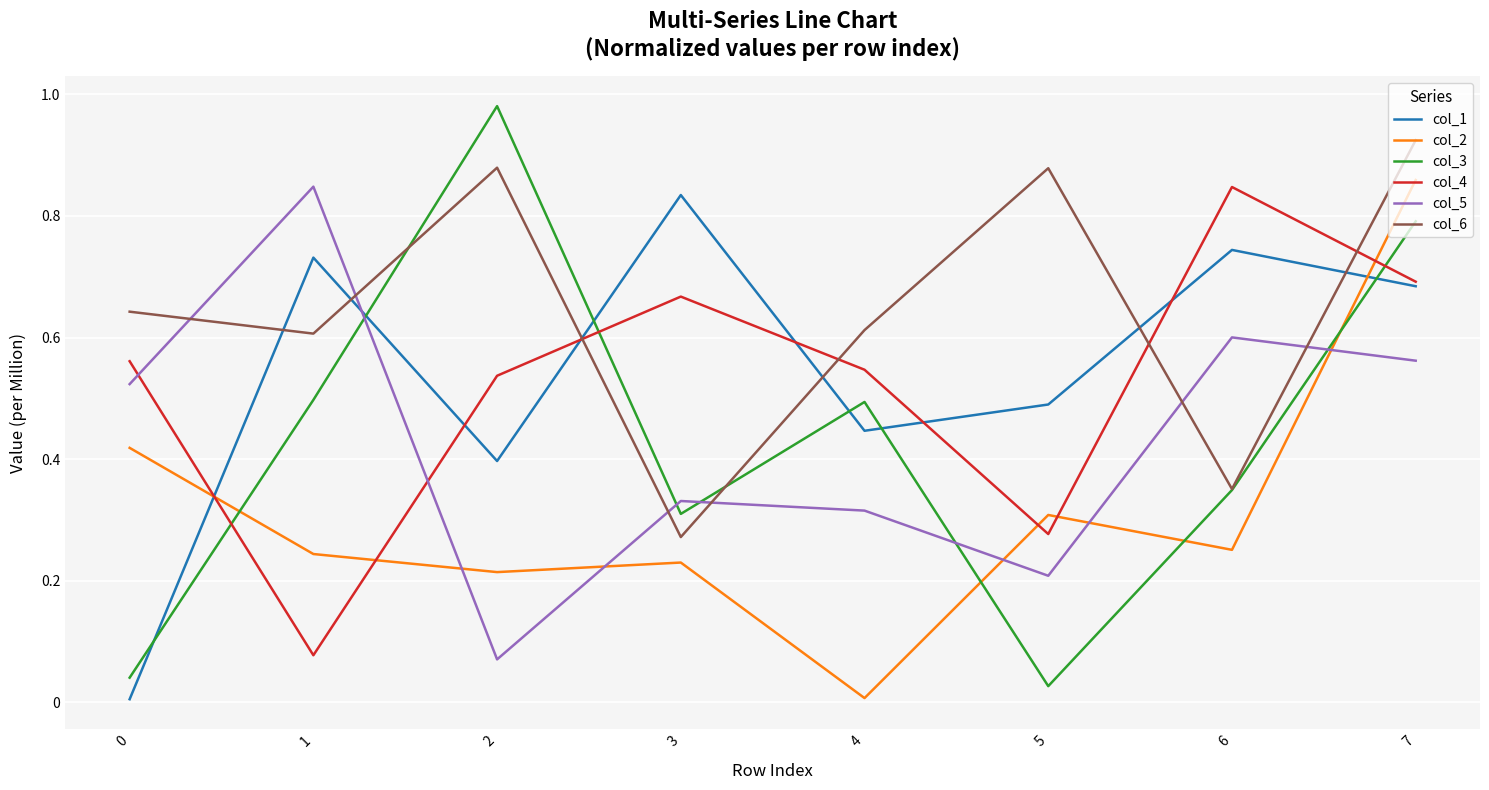

Reading right to left, transcribe all the data shown in this chart.

col_1: 7=684378	6=744145	5=489782	4=446542	3=834449	2=396779	1=731472	0=4835
col_2: 7=859256	6=250638	5=308011	4=6704	3=229726	2=213991	1=243757	0=418444
col_3: 7=791212	6=349007	5=26361	4=493966	3=309759	2=980729	1=497328	0=40282
col_4: 7=691845	6=847653	5=276626	4=546992	3=667346	2=537082	1=77187	0=560980
col_5: 7=561874	6=600203	5=207975	4=315188	3=330981	2=70370	1=848239	0=523329
col_6: 7=924752	6=350721	5=878552	4=612248	3=271667	2=879429	1=606422	0=642518